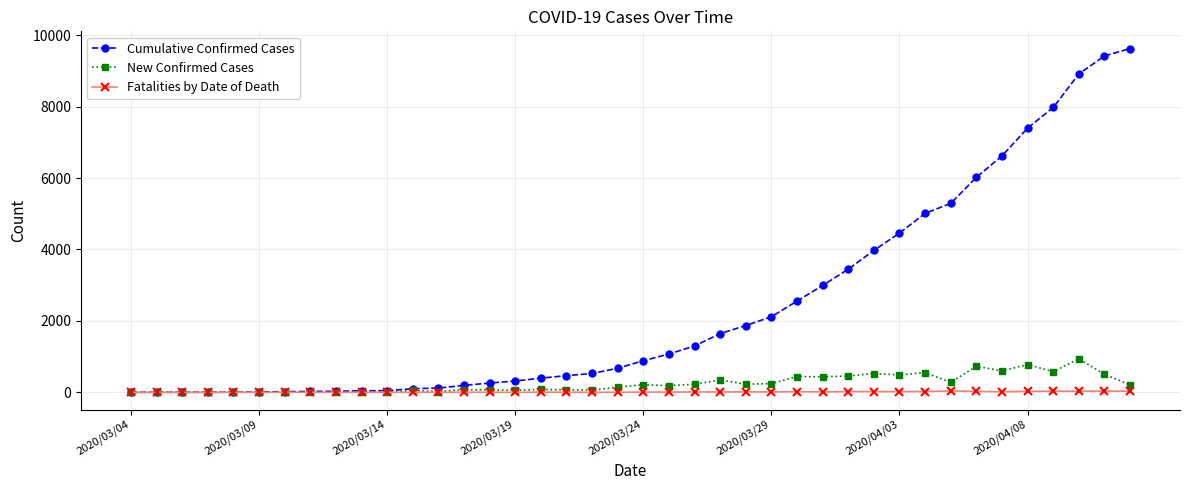

Which series has the largest total across all categories?

Cumulative Confirmed Cases